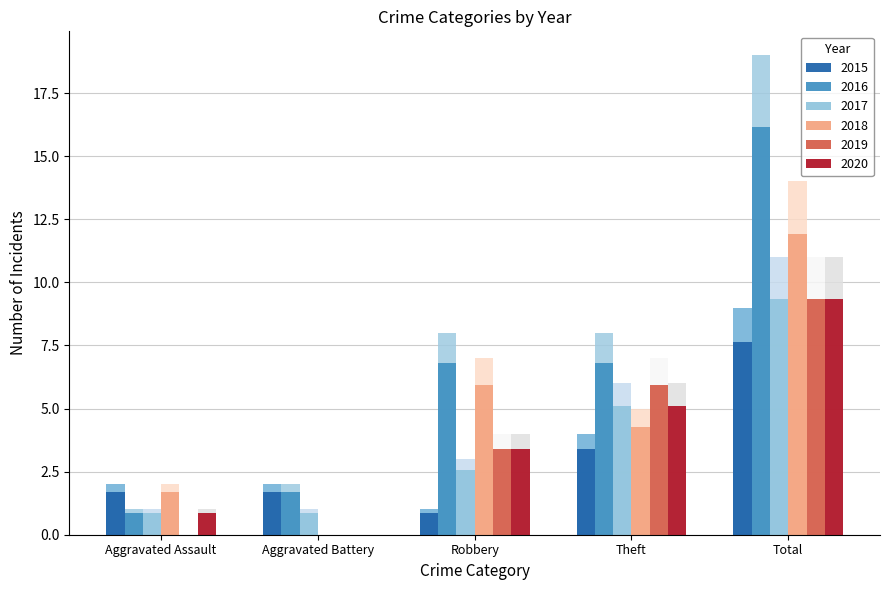

What is the difference between the second highest and minimum values in the 2017 series?

5